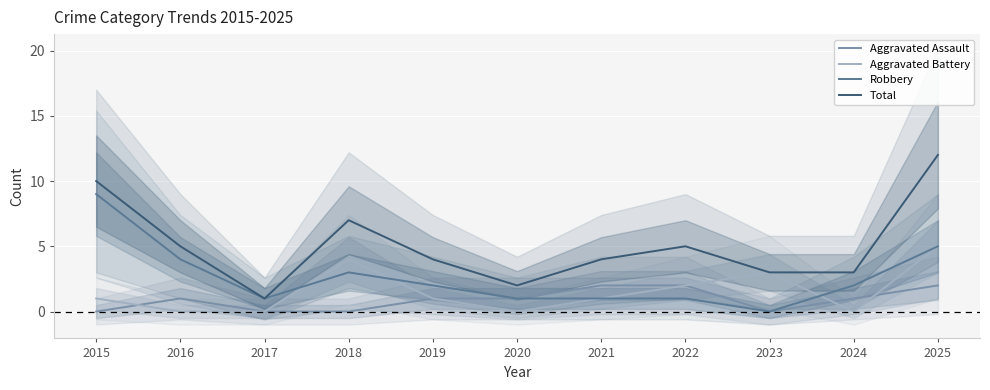

What is the highest value of the Aggravated Assault series?

2